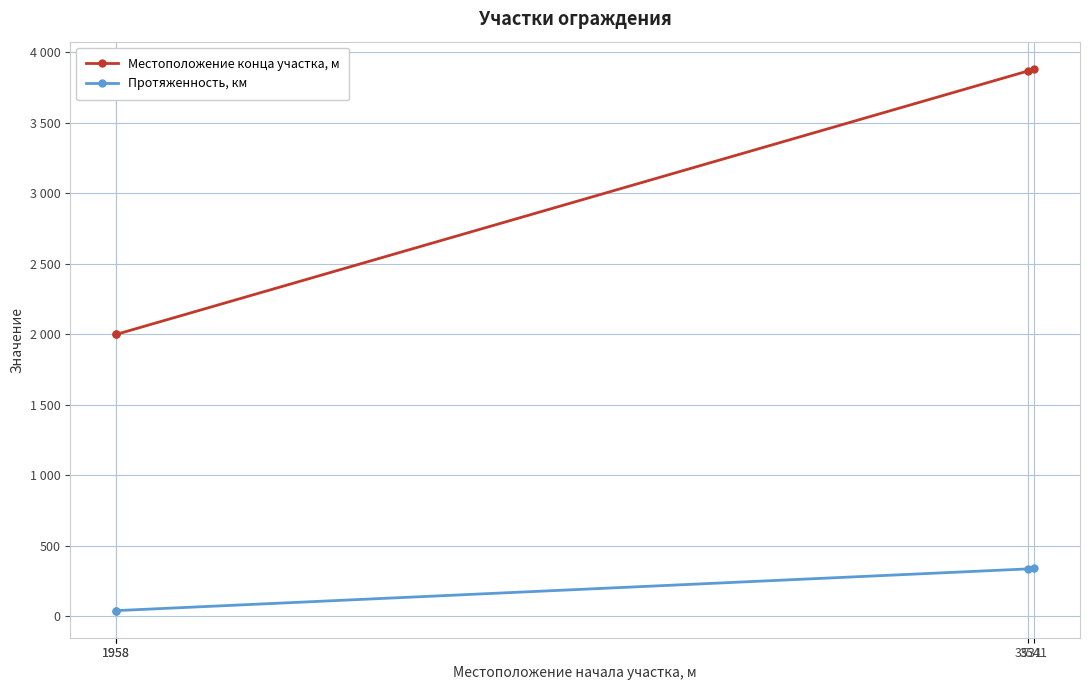

True or false: Протяженность, км and Местоположение конца участка, м intersect in this chart.

False